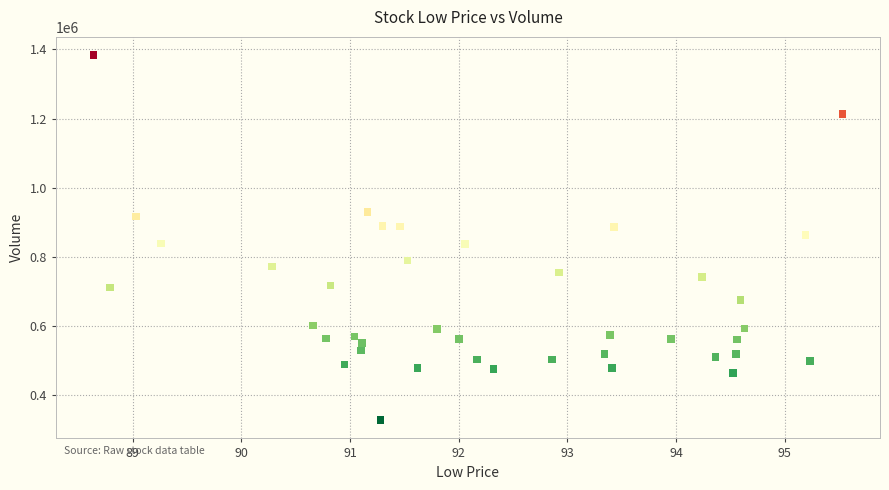

What is the range of Y values (max minus min)?

1055000